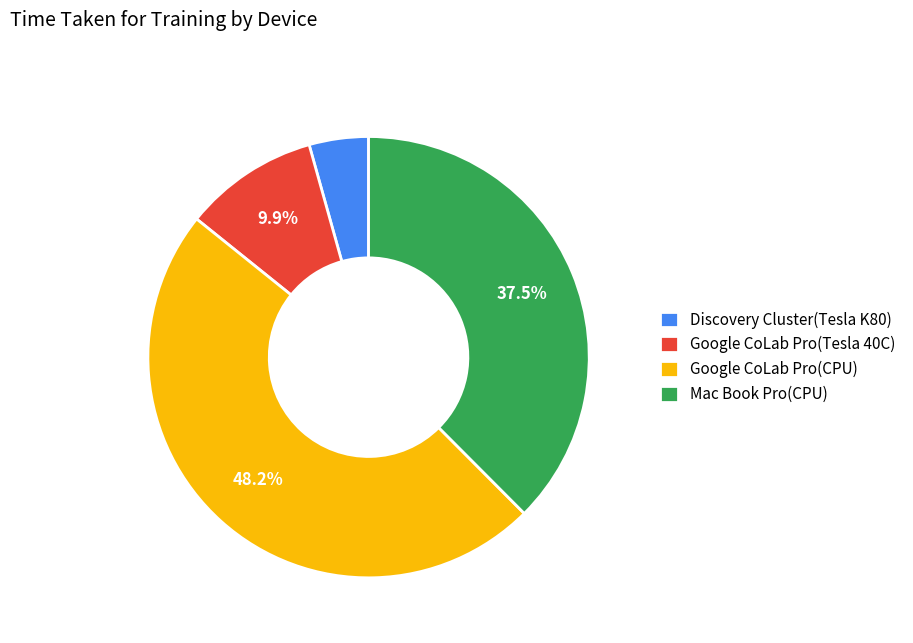

Rank the categories by value from lowest to highest.

Discovery Cluster(Tesla K80), Google CoLab Pro(Tesla 40C), Mac Book Pro(CPU), Google CoLab Pro(CPU)